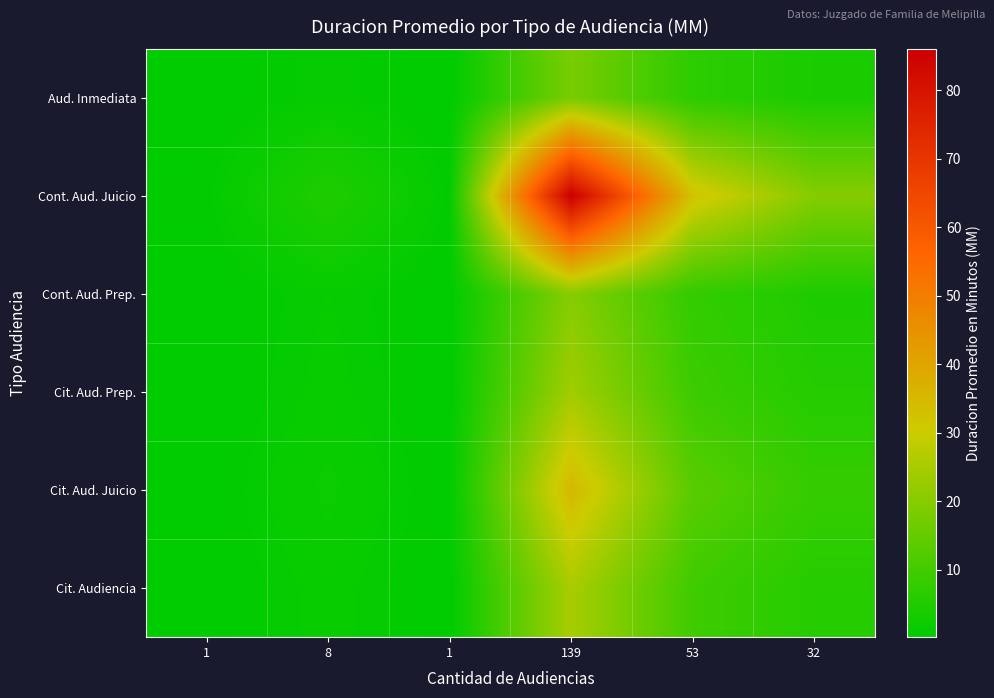

Which series has the widest spread of values?

Cont. Aud. Juicio